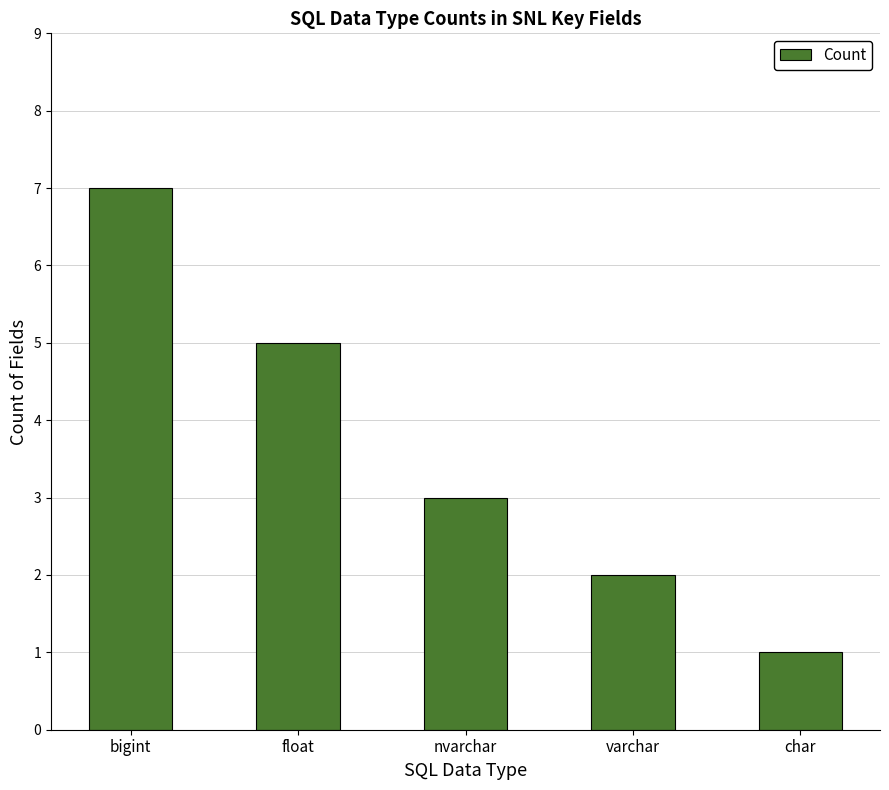

Does the chart contain any negative values?

No